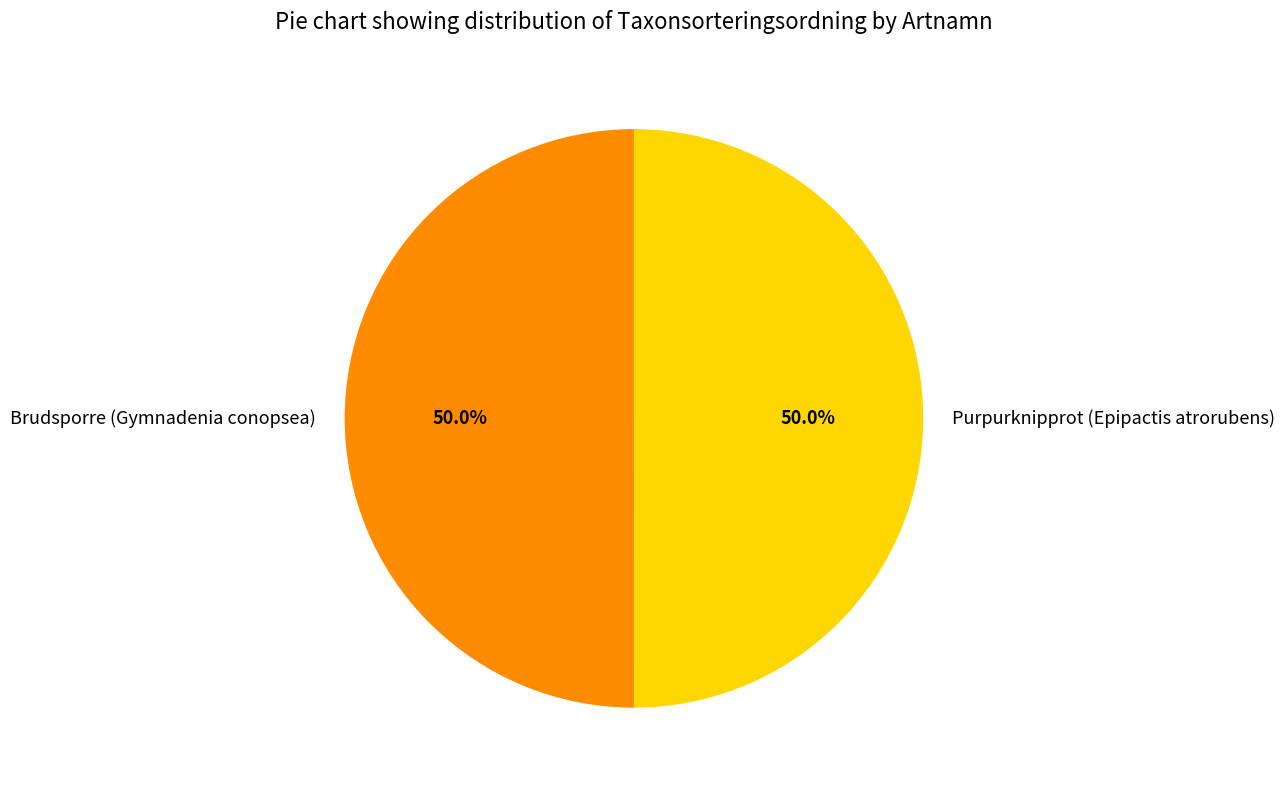

True or false: Brudsporre (Gymnadenia conopsea) accounts for 50% of the total.

True